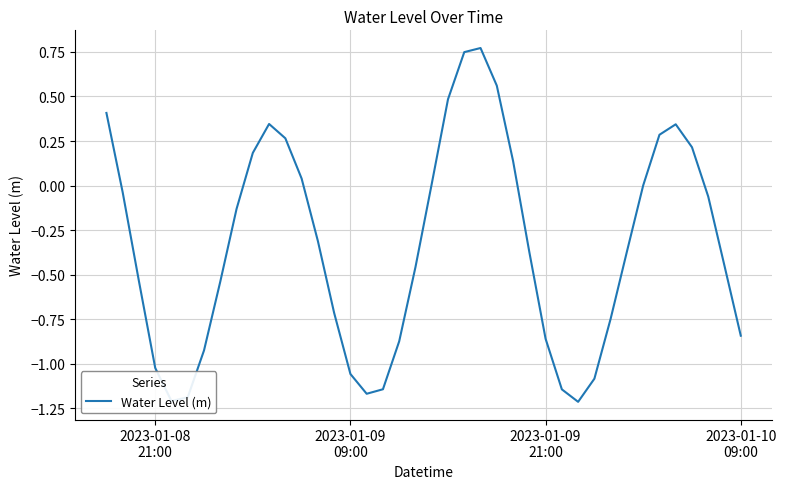

How many interior local peaks (higher than both neighbors) does the data have?

3